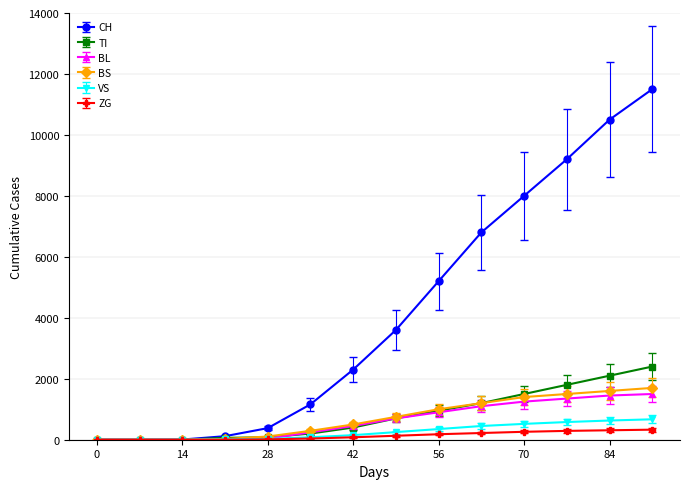

Does the chart have visible grid lines?

Yes